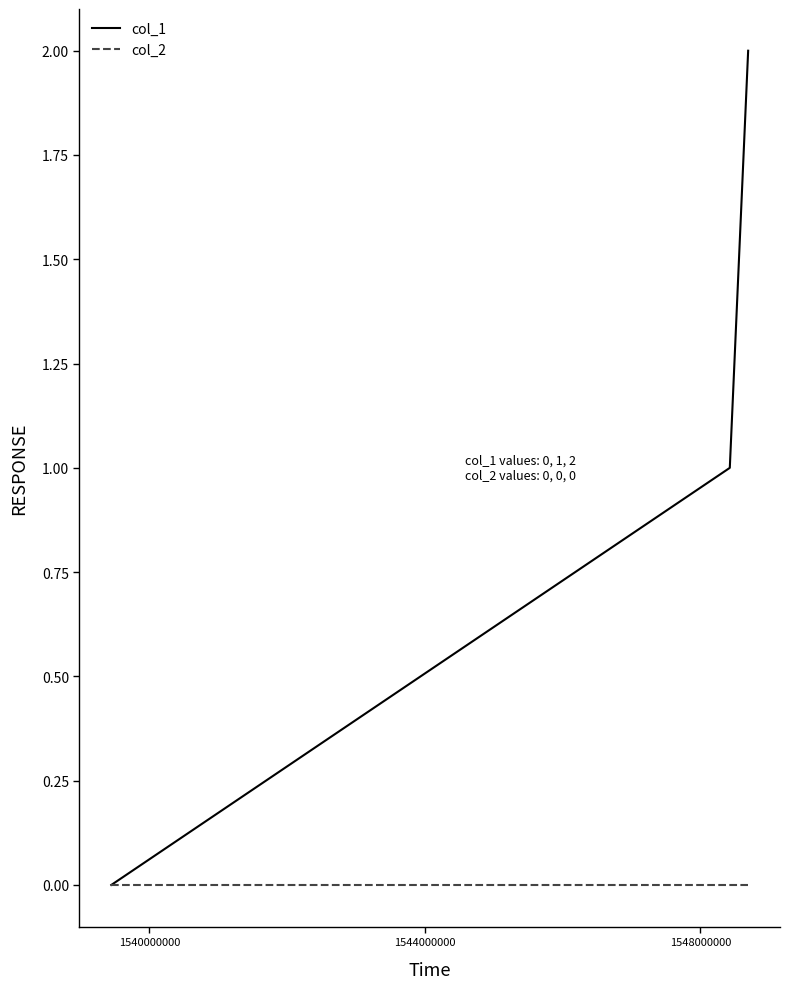

Which series has the largest total across all categories?

col_1